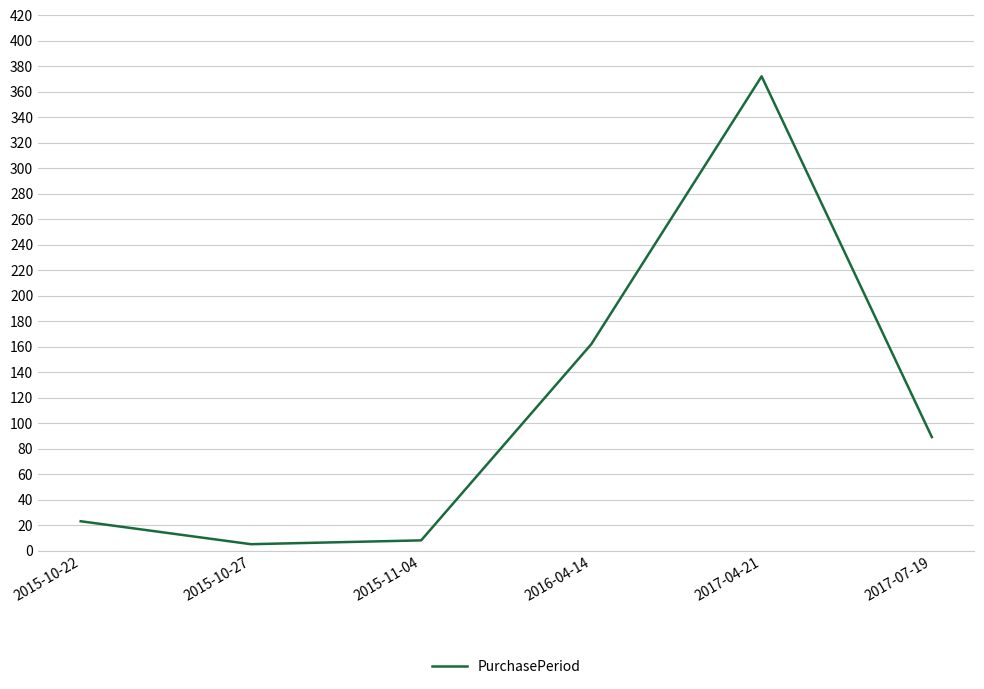

True or false: the data shows 5 at 2015-10-27.

True